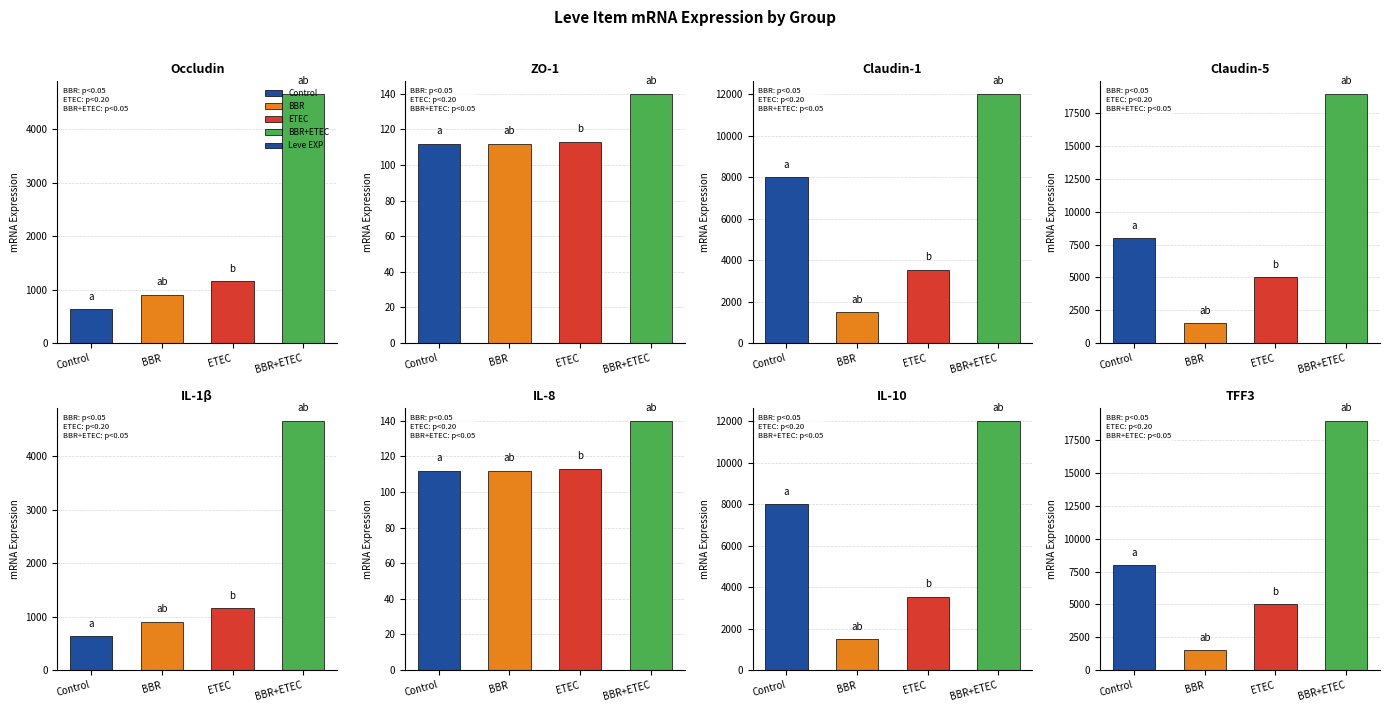

At how many categories does at least one series exceed 18306?

1